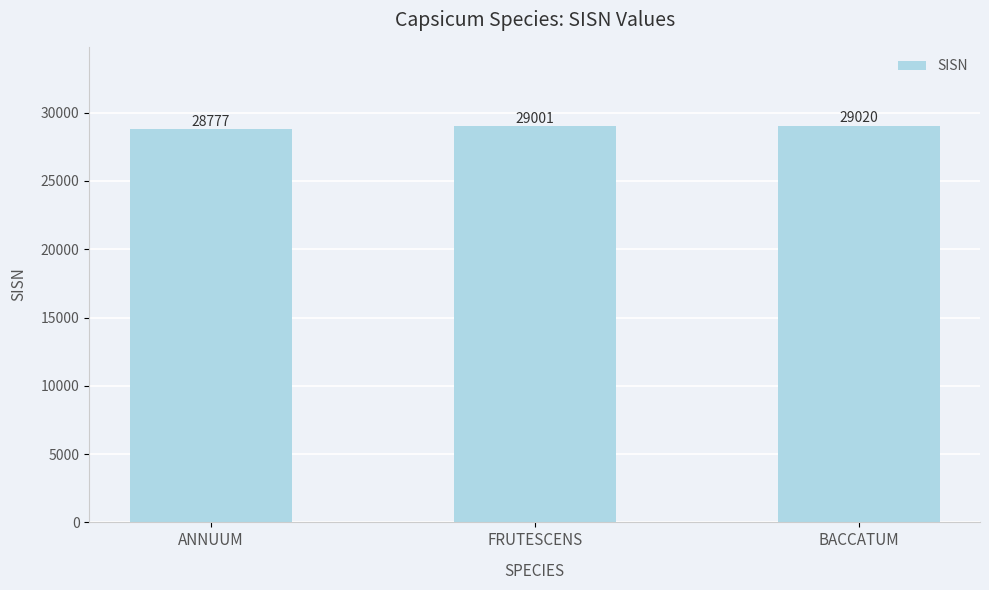

What is the difference between the values at BACCATUM and ANNUUM?

243